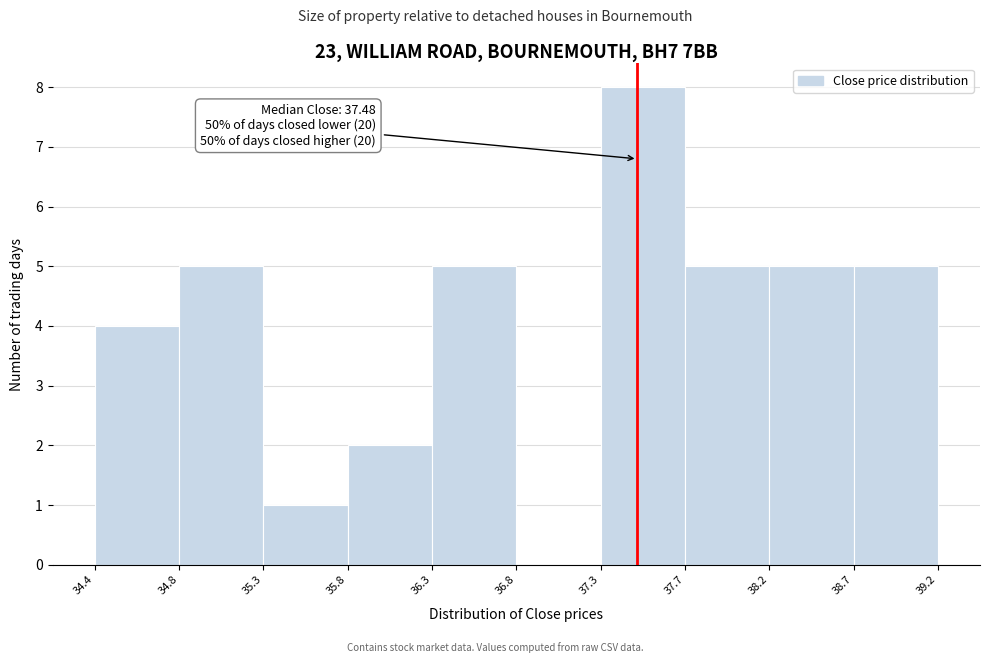

Which range on the x-axis has the tallest bar?

37.3 to 37.7